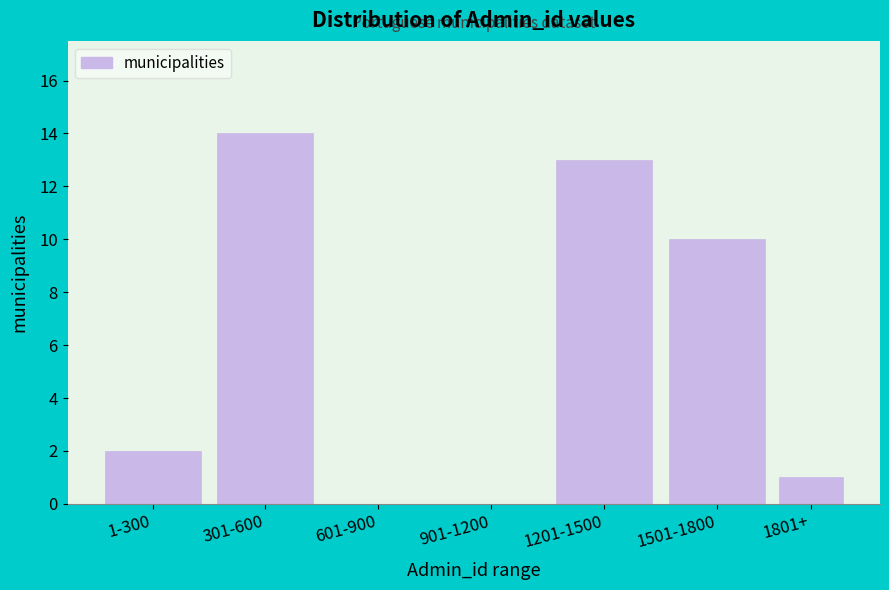

Reading left to right, transcribe all the data shown in this chart.

1-300=2	301-600=14	601-900=0	901-1200=0	1201-1500=13	1501-1800=10	1801+=1